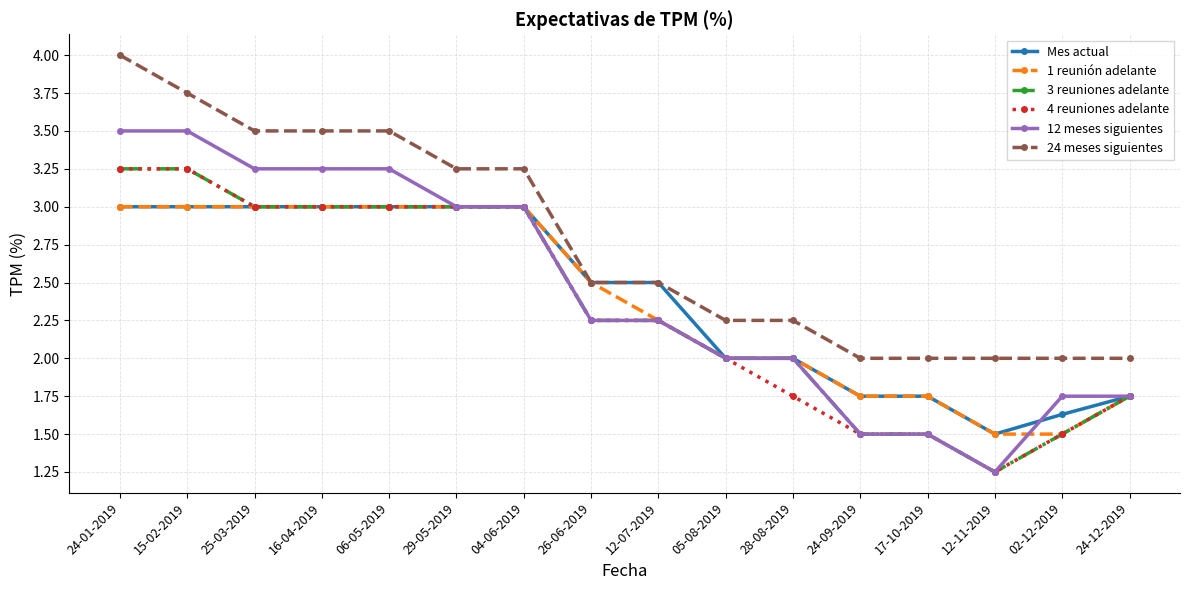

Which label corresponds to the smallest value in the chart?

12-11-2019